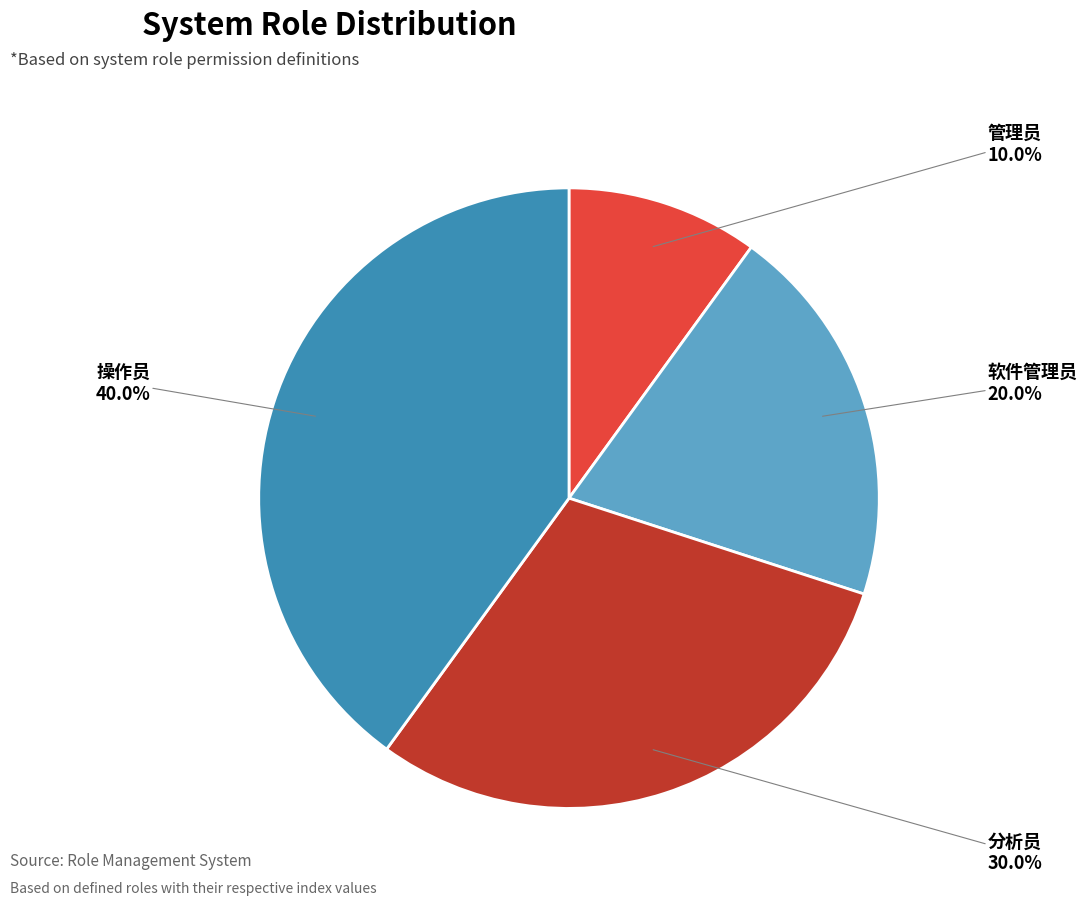

To the nearest percent, what portion does 软件管理员 represent?

20%